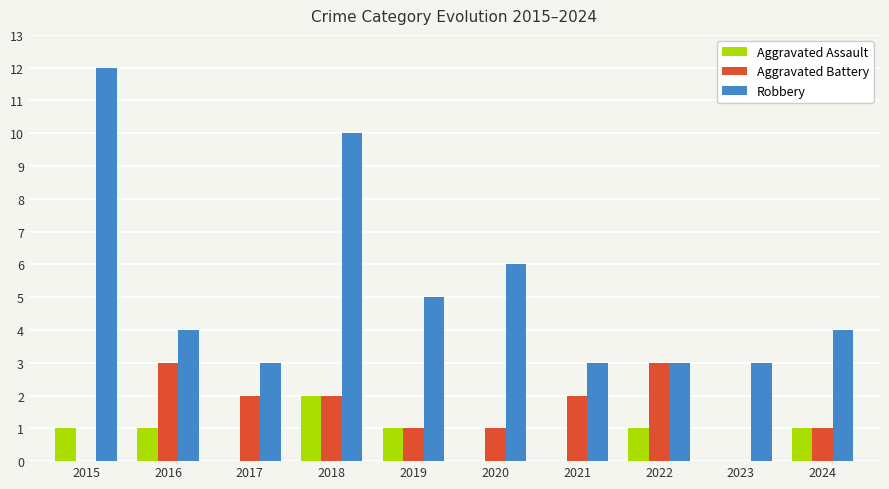

Which series has the largest total across all categories?

Robbery